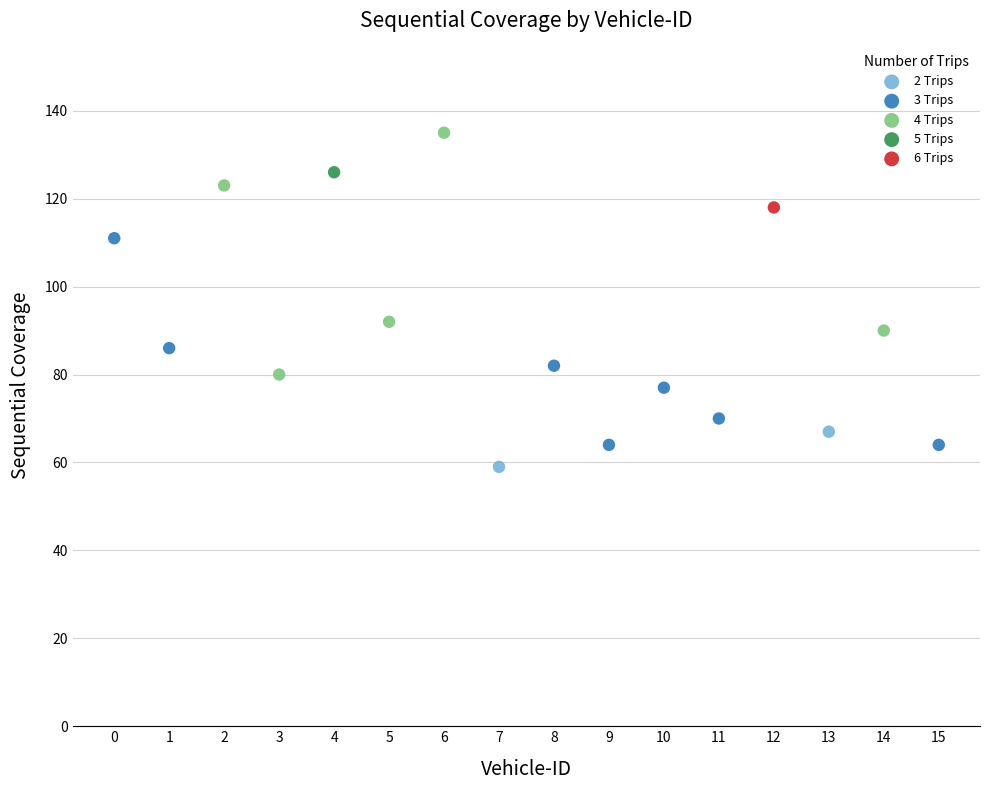

Which series contains the highest Y value?

4 Trips